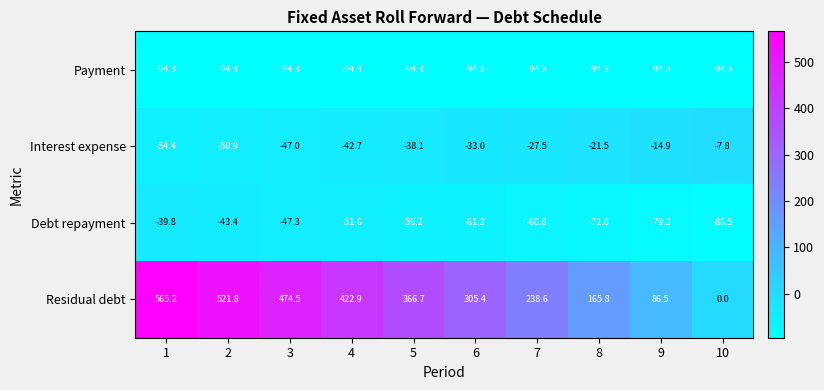

Which series changed the most between 2 and 5?

Residual debt